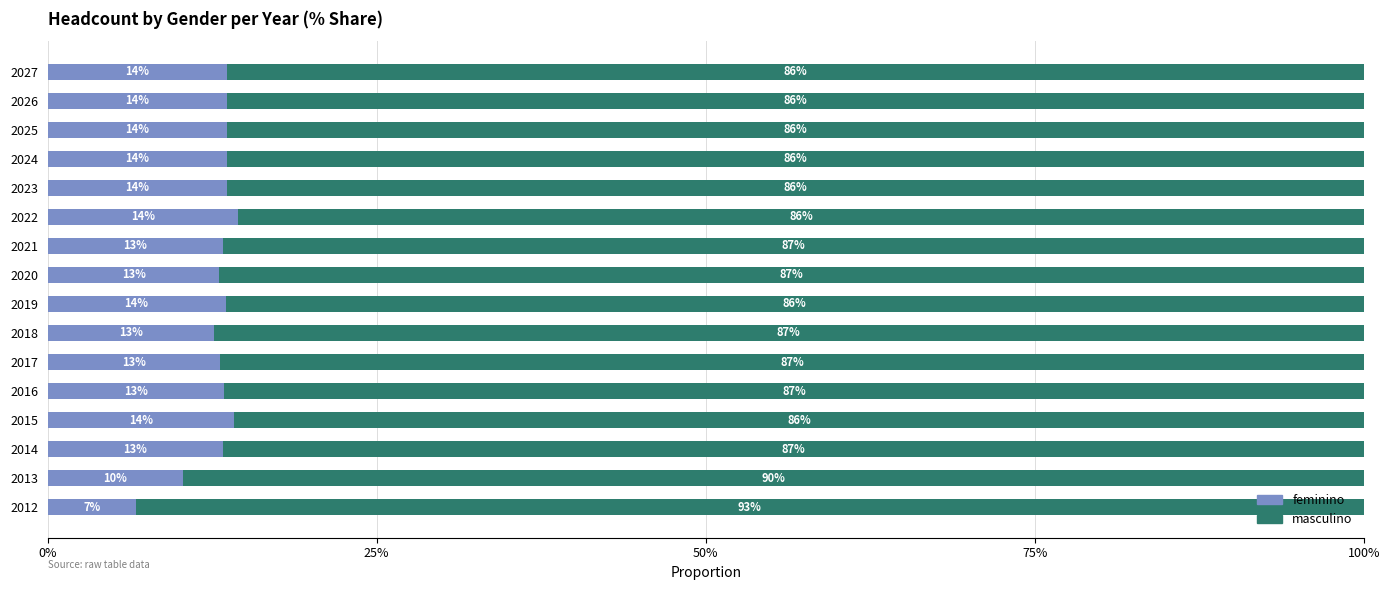

What are all the series names shown in the legend?

feminino, masculino